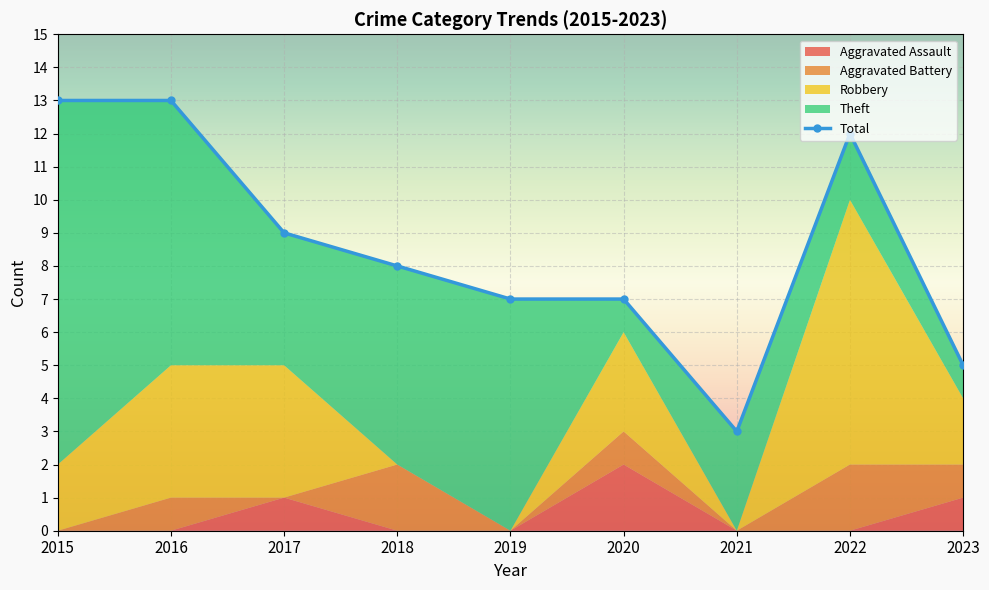

Where does the Aggravated Battery series first go above 1?

2018